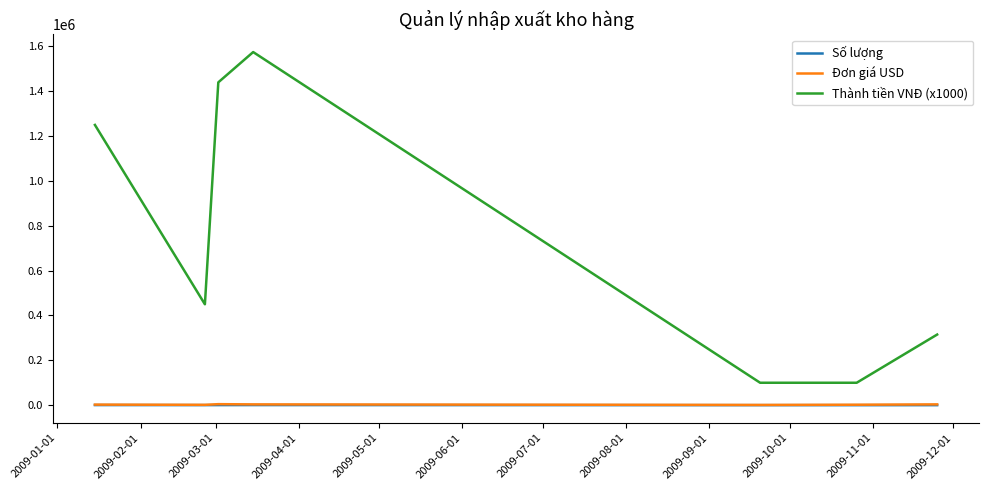

What is the difference between the second highest and second lowest values in the Thành tiền VNĐ (x1000) series?

1340000